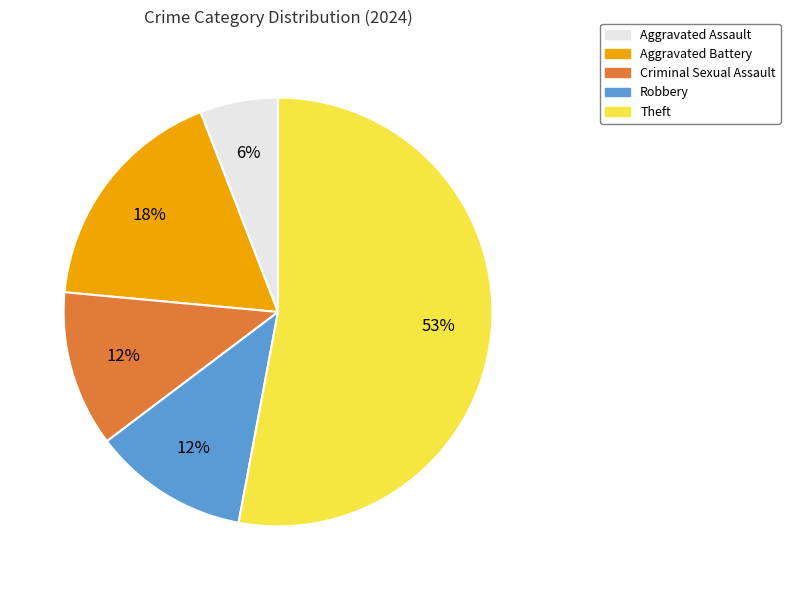

To the nearest percent, what is the difference between the largest and smallest slice percentages?

47%